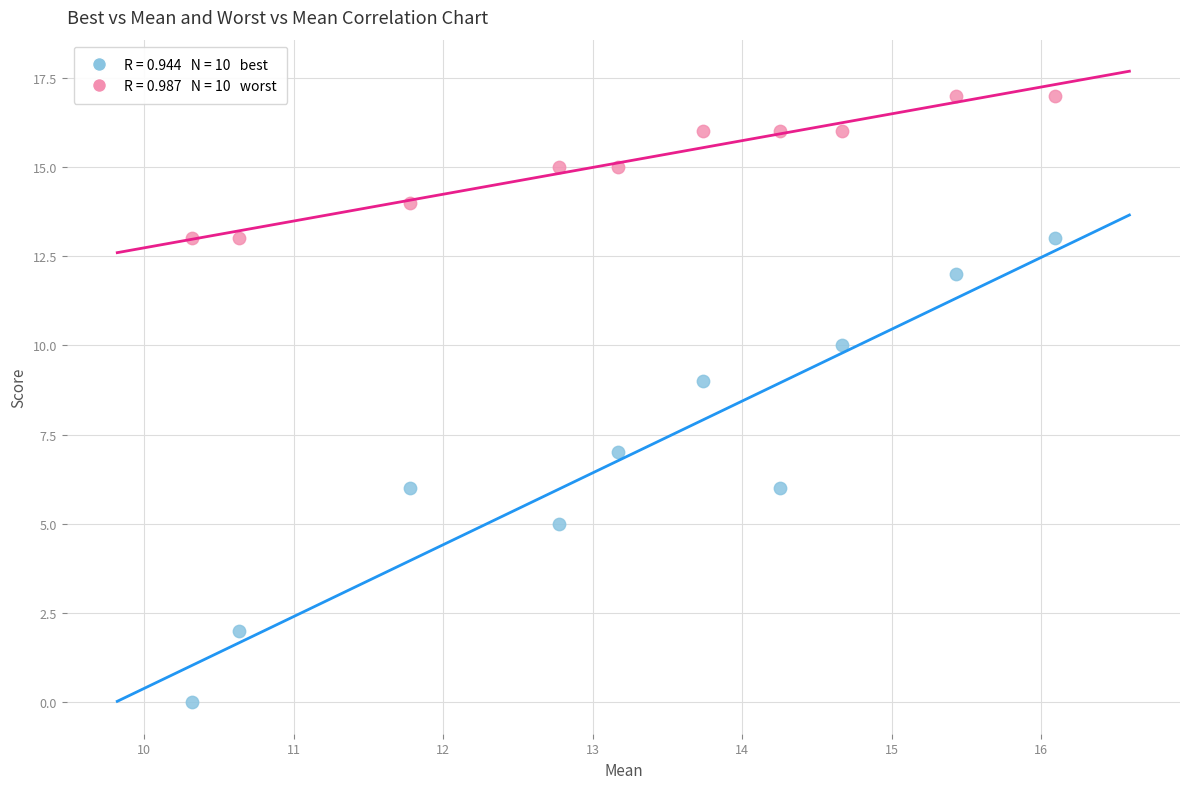

Across all data points, what is the range of Y values (max minus min)?

17